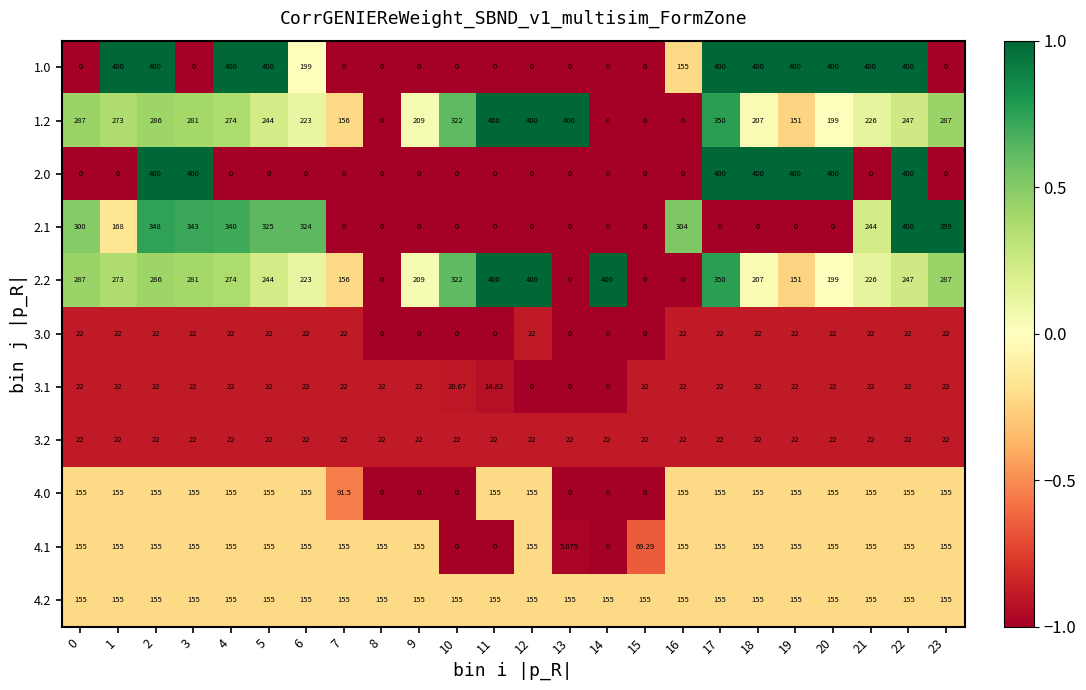

Is the value of 1.2 at 14 greater than the value of 1.0 at 6?

No